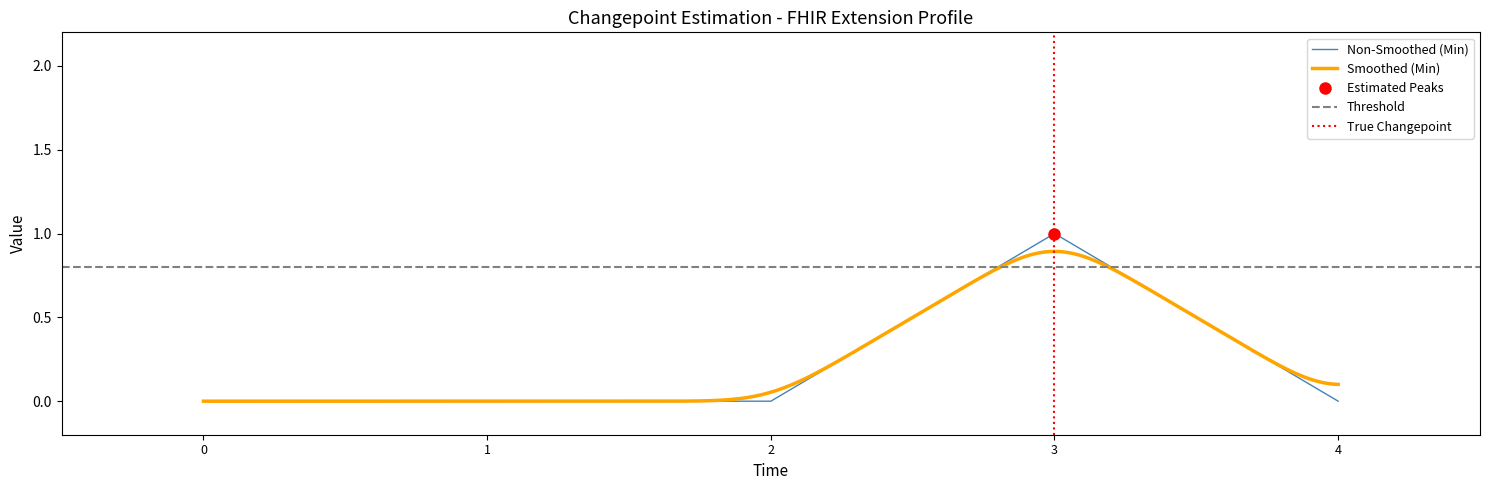

True or false: Non-Smoothed (Min) has a value of 0 at 2.

True